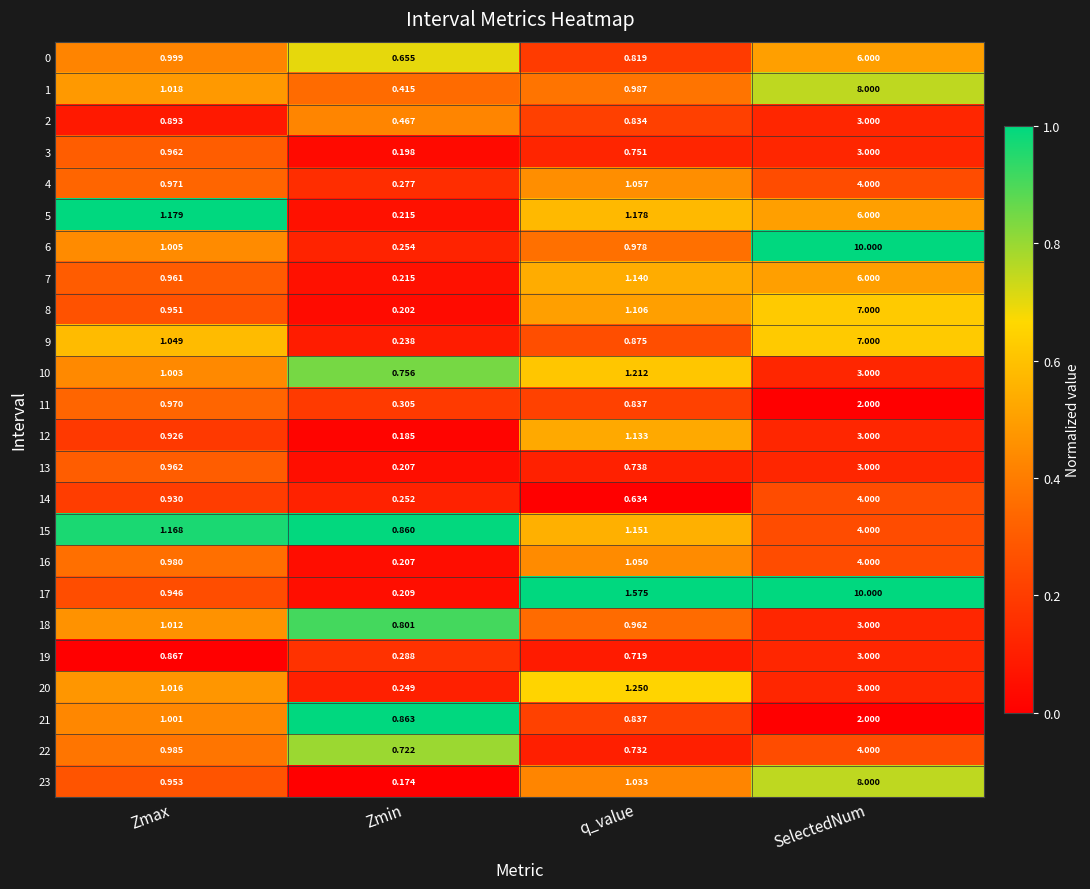

Rank the categories by 3 value from lowest to highest.

Zmin, q_value, Zmax, SelectedNum